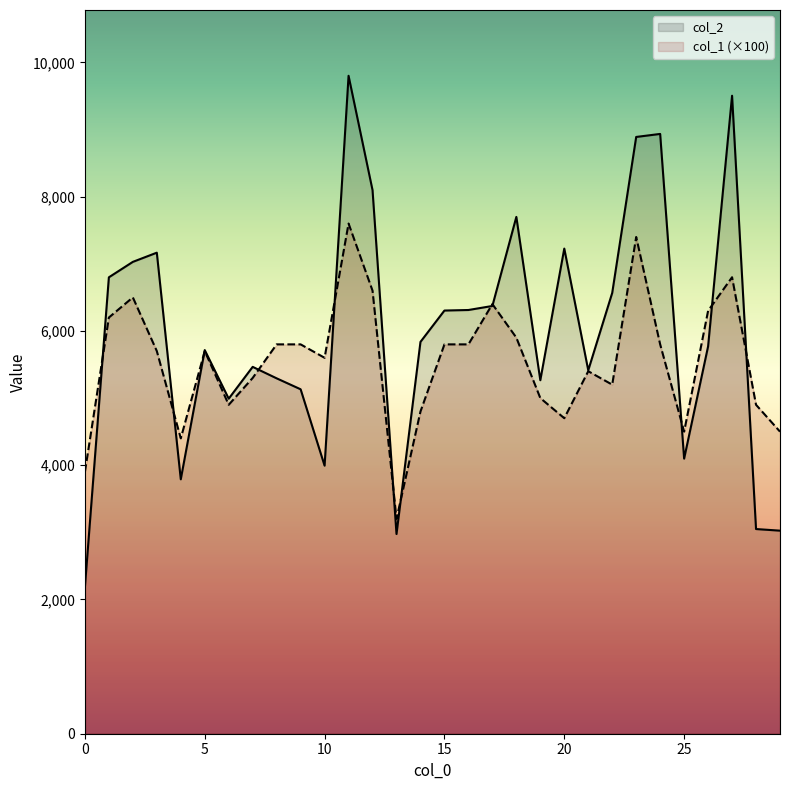

Count the number of categories in the chart.

30